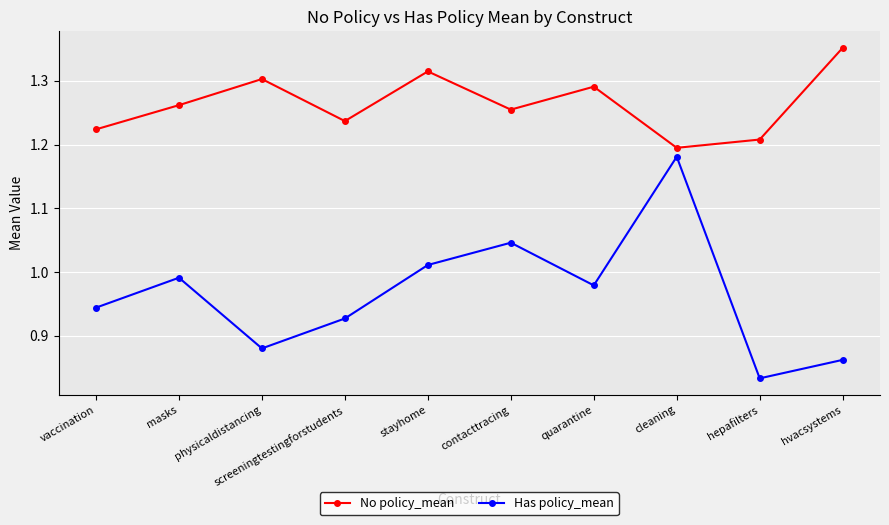

What are all the series names shown in the legend?

No policy_mean, Has policy_mean